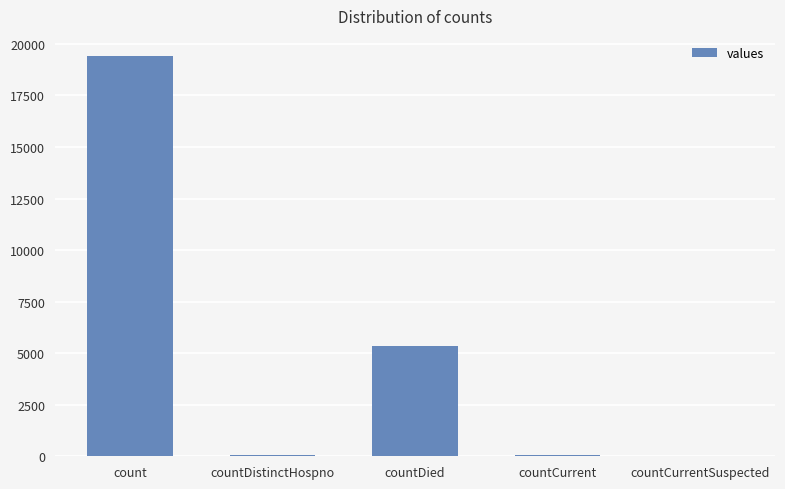

What is the sum of all values?

24875